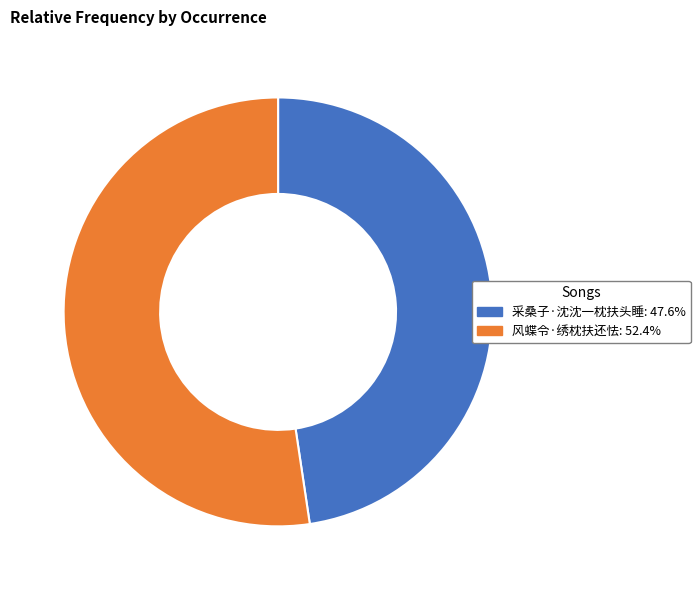

Does any single category account for the majority?

Yes